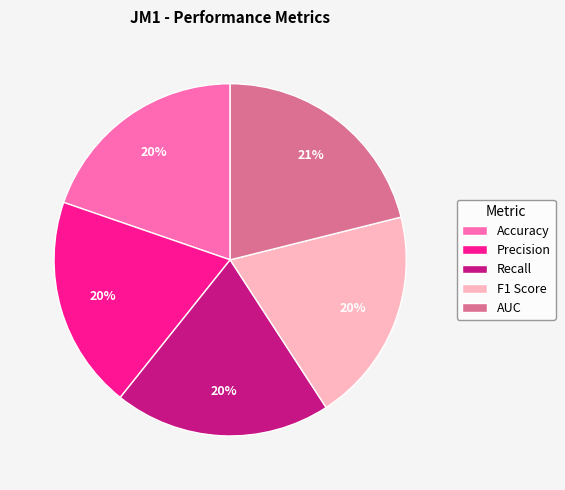

How many slices are in this pie chart?

5